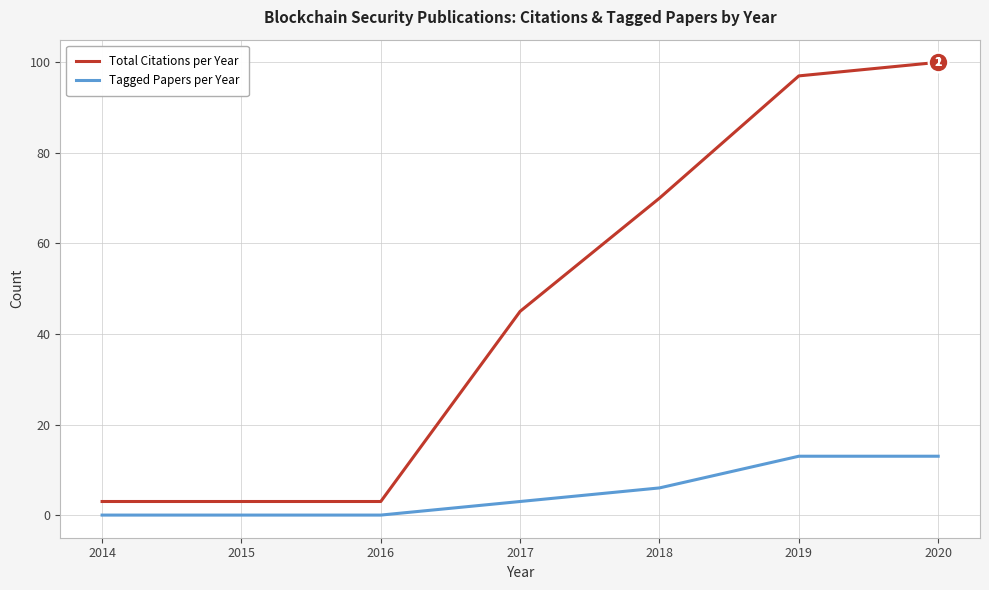

The Tagged Papers per Year series shows 3 at 2017. True or false?

True